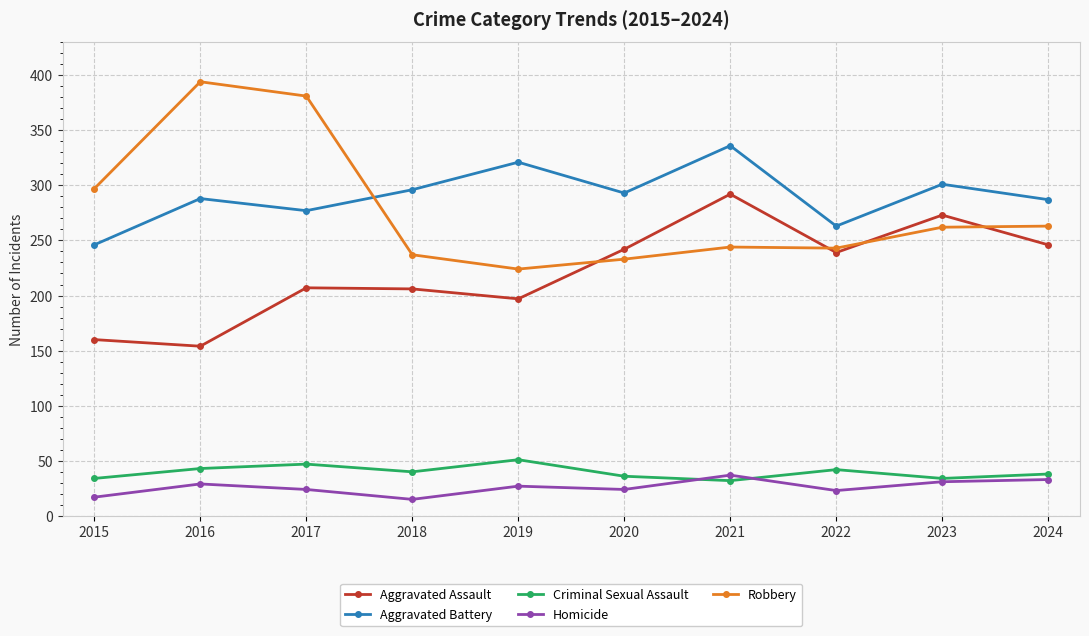

True or false: Aggravated Battery and Aggravated Assault intersect in this chart.

False